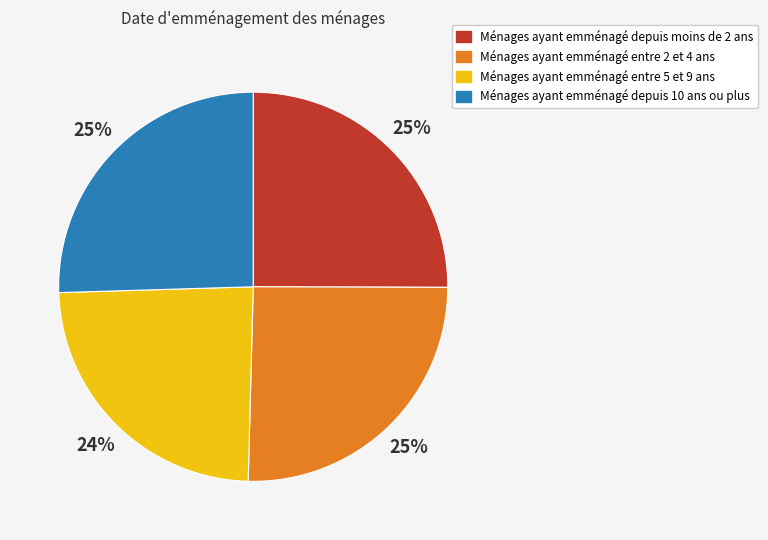

Which slice is the smallest?

Ménages ayant emménagé entre 5 et 9 ans